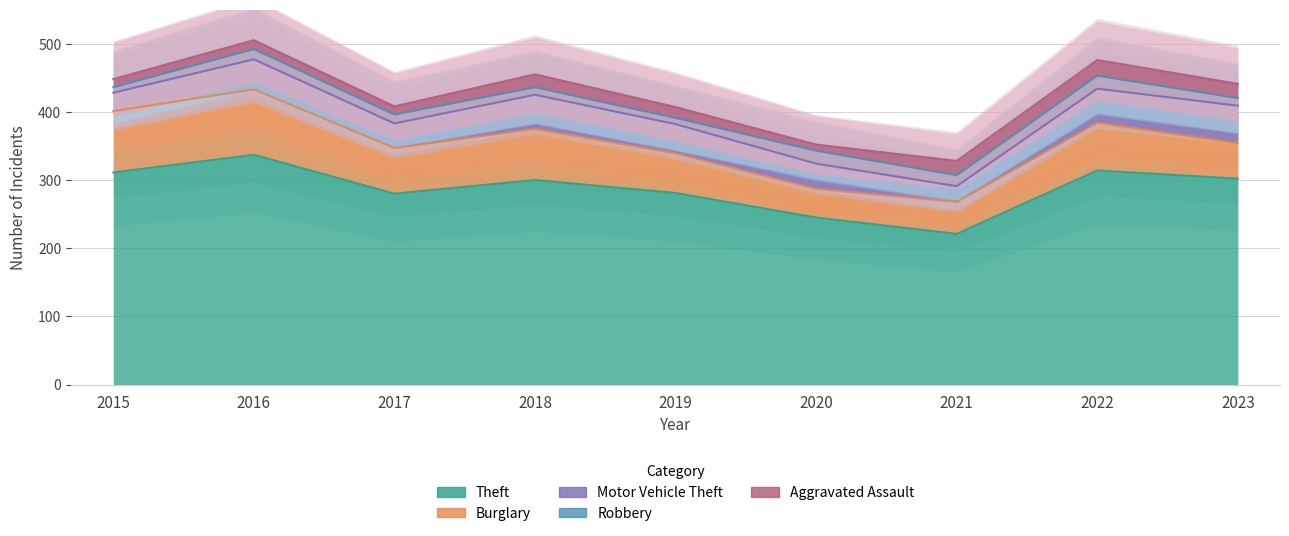

At which category is the sum across all series the highest?

2016